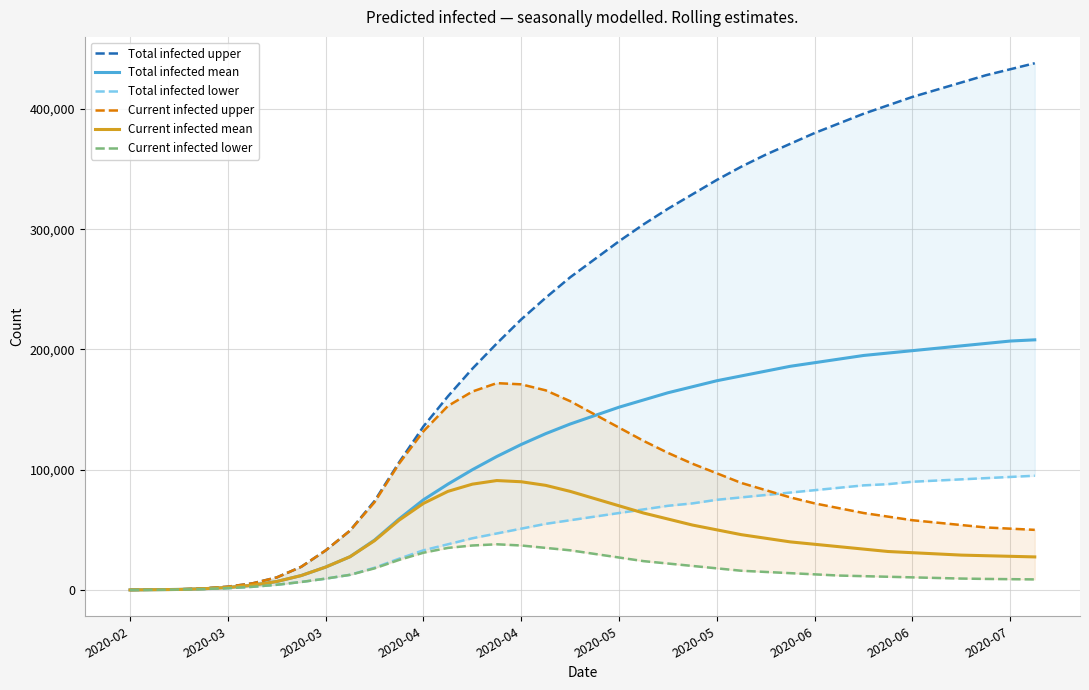

What is the difference between the Current infected upper values at 17 and 34?

112000